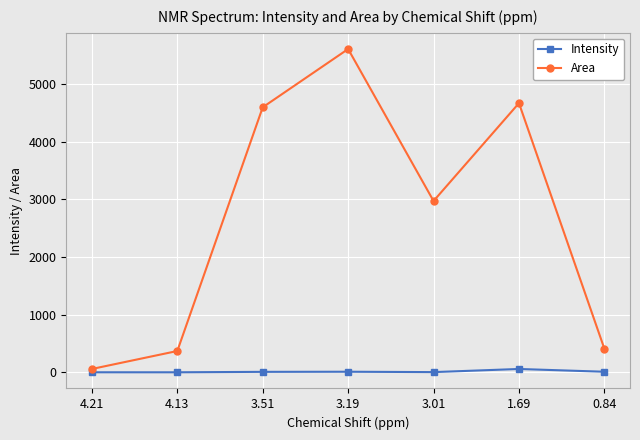

Is the value of Intensity at 4.13 greater than the value of Area at 1.69?

No